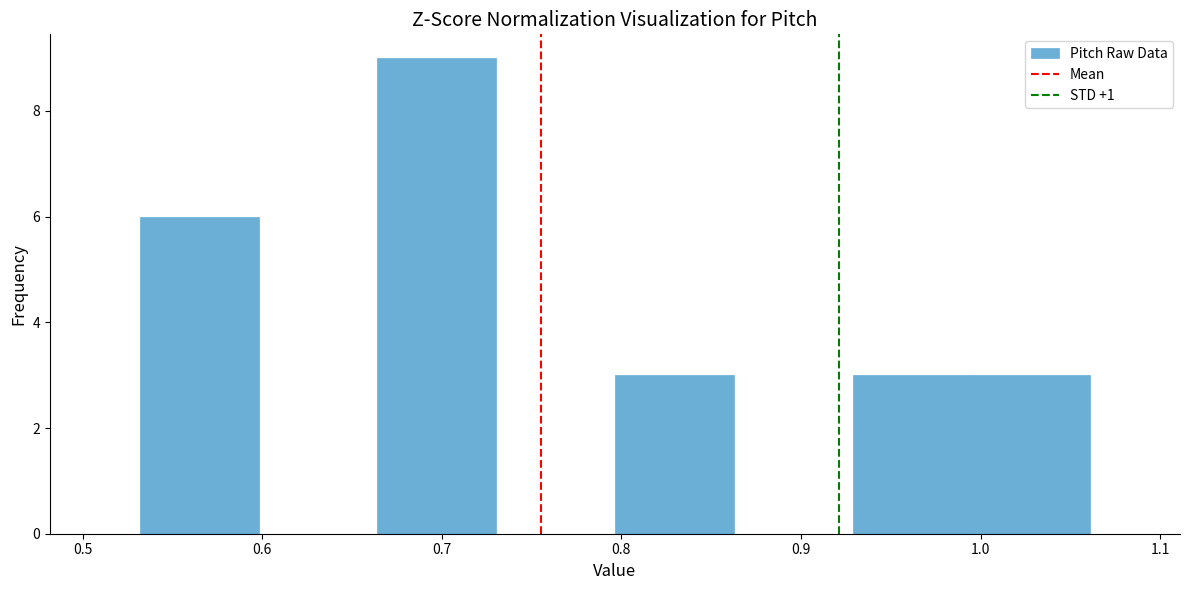

Reading left to right, transcribe this chart: for each bar, give the range it covers on the x-axis and its height. Neither the bar edges nor the heights are printed on the chart, so give them approximately, as read against the axes.

0.53 to 0.60: 6
0.60 to 0.66: 0
0.66 to 0.73: 9
0.73 to 0.80: 0
0.80 to 0.86: 3
0.86 to 0.93: 0
0.93 to 0.99: 3
0.99 to 1.06: 3